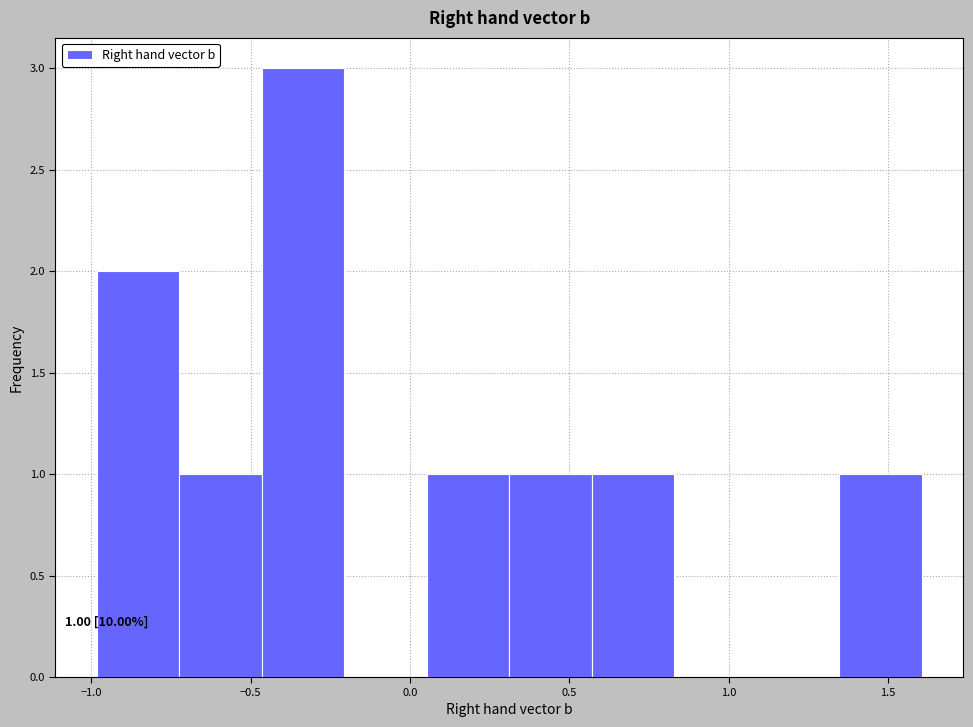

Which range on the x-axis has the tallest bar?

-0.45 to -0.20